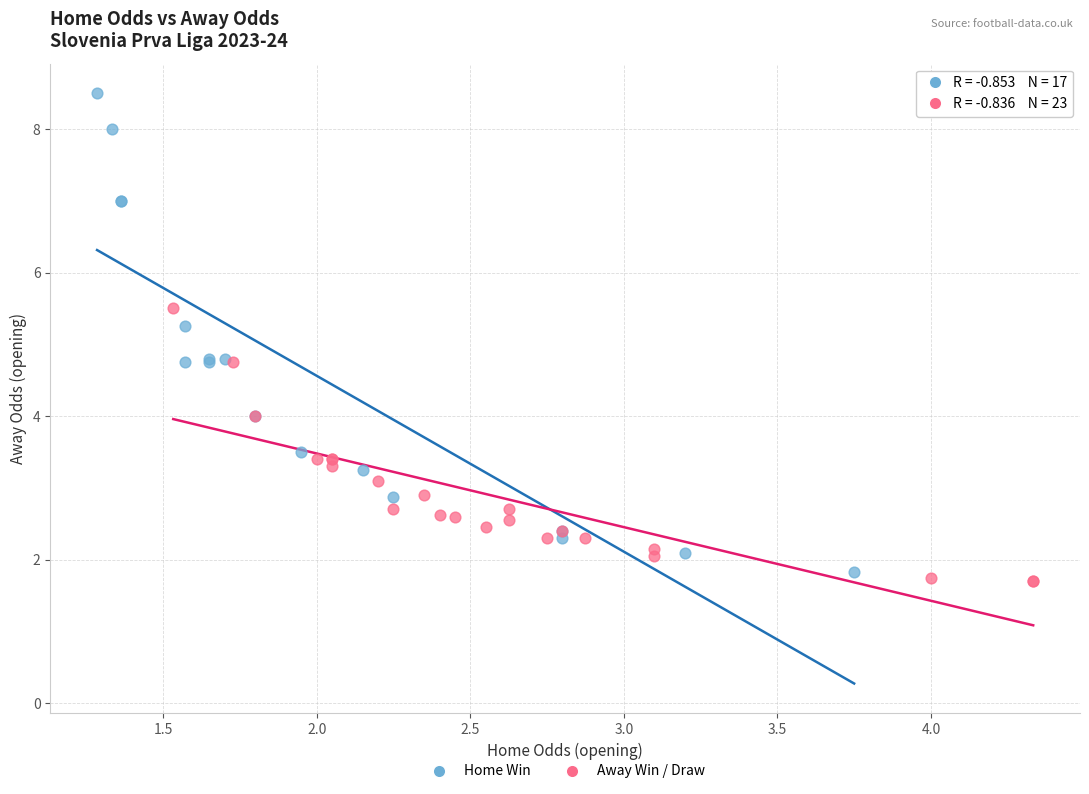

Which series has the largest Y range (max minus min)?

Home Win